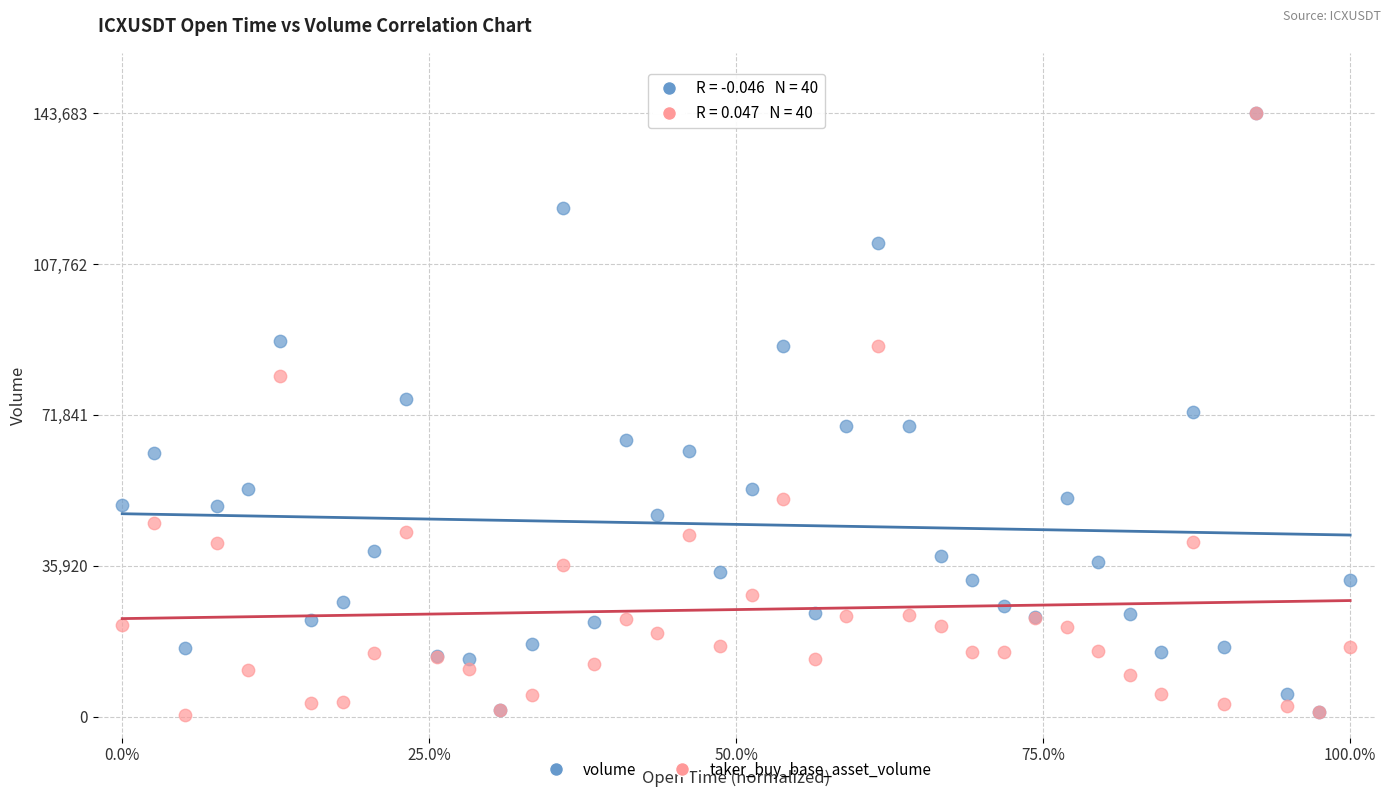

What are all the series names shown in the legend?

volume, taker_buy_base_asset_volume